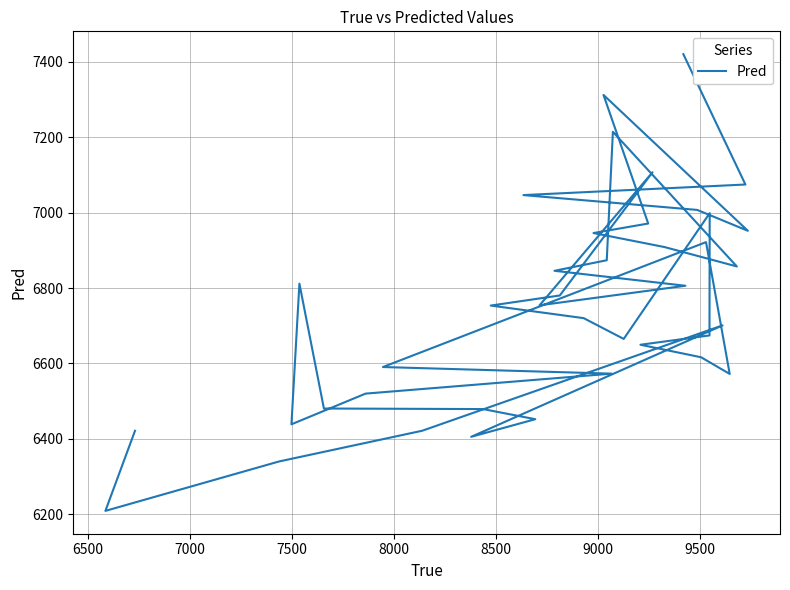

What is the maximum value shown in the chart?

7420.7